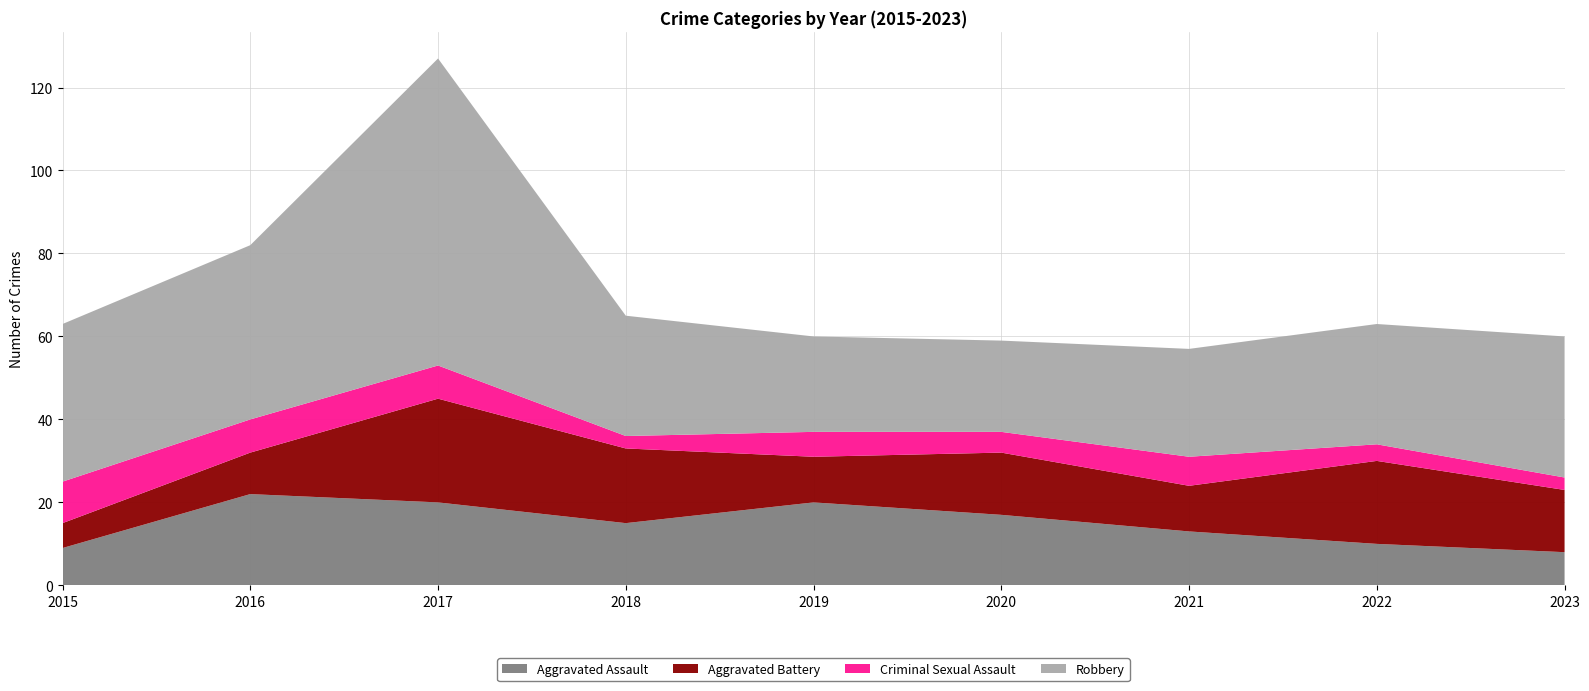

Reading left to right, extract all data points from this chart.

Aggravated Assault: 9	22	20	15	20	17	13	10	8
Aggravated Battery: 6	10	25	18	11	15	11	20	15
Criminal Sexual Assault: 10	8	8	3	6	5	7	4	3
Robbery: 38	42	74	29	23	22	26	29	34